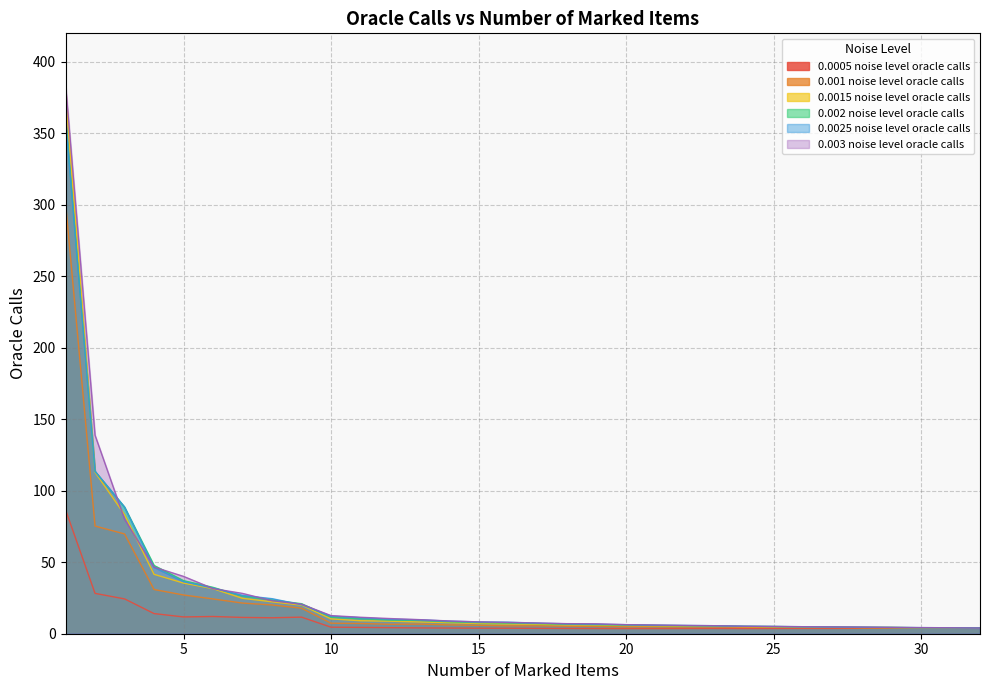

What is the value of the 0.0015 noise level oracle calls point at the 17th from the left?

6.6